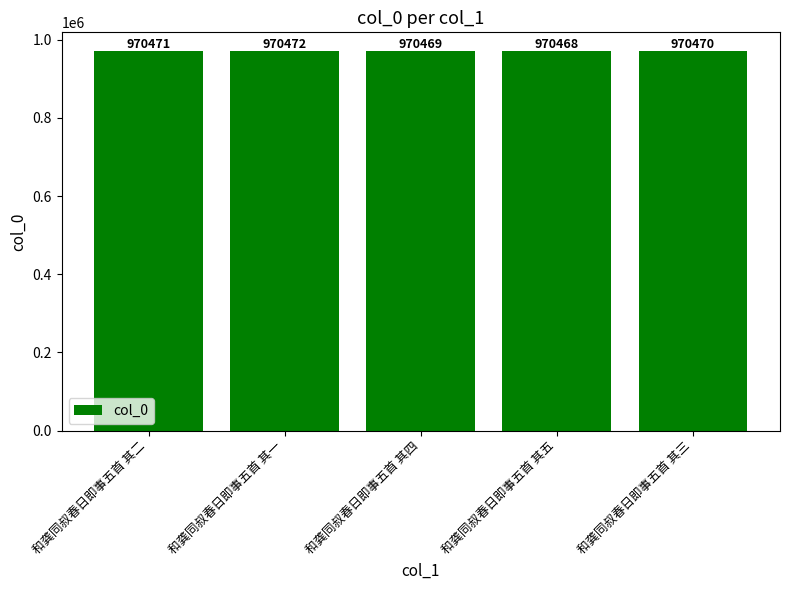

What value does the data have at 和龚同叔春日即事五首 其三?

970470